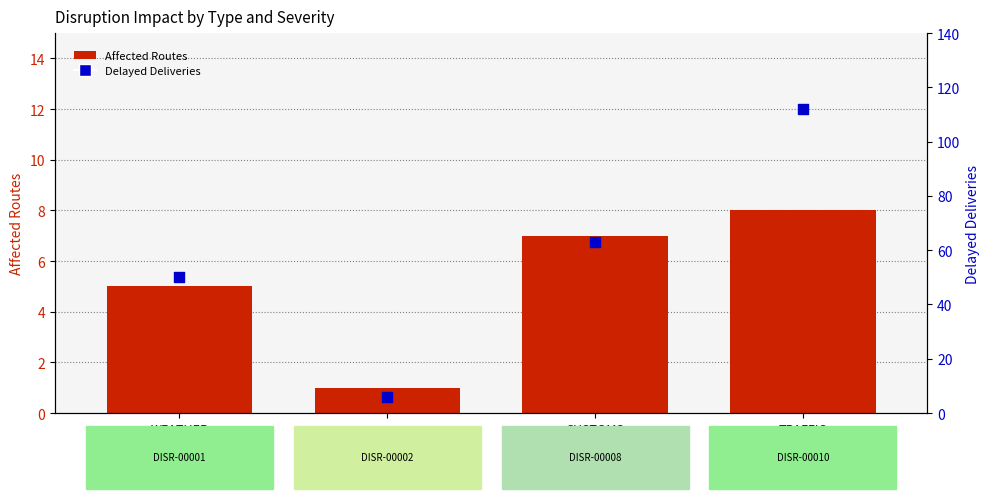

Which series reaches the maximum Y coordinate?

Delayed Deliveries